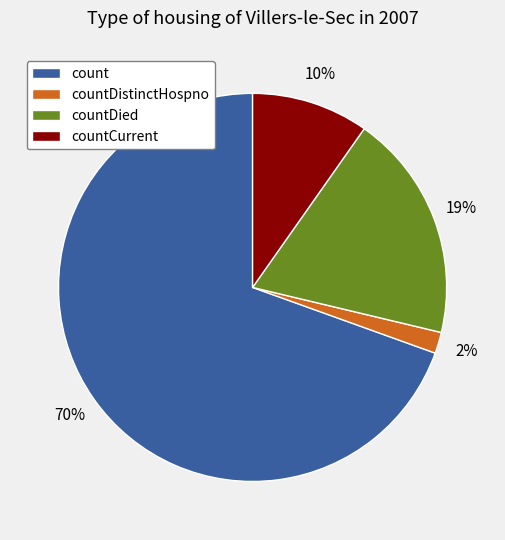

The count slice represents 60% of the pie. True or false?

False